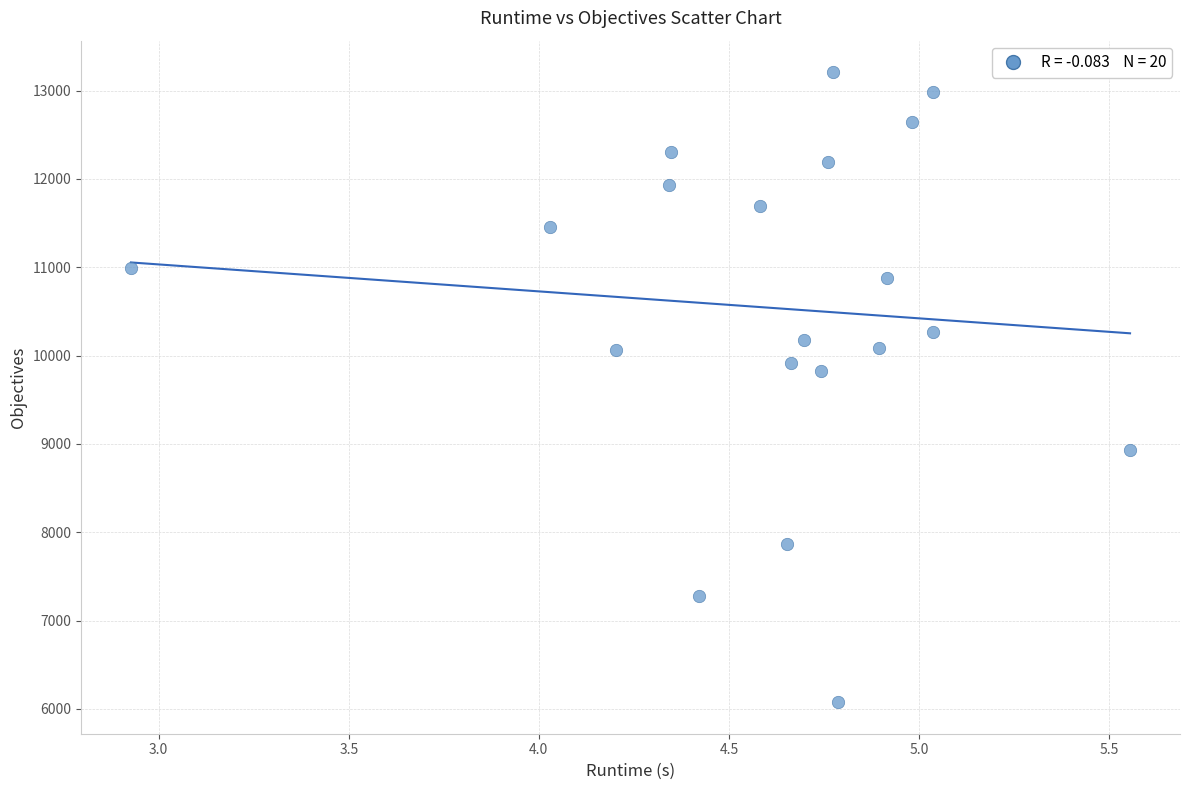

What is the range of Y values (max minus min)?

7132